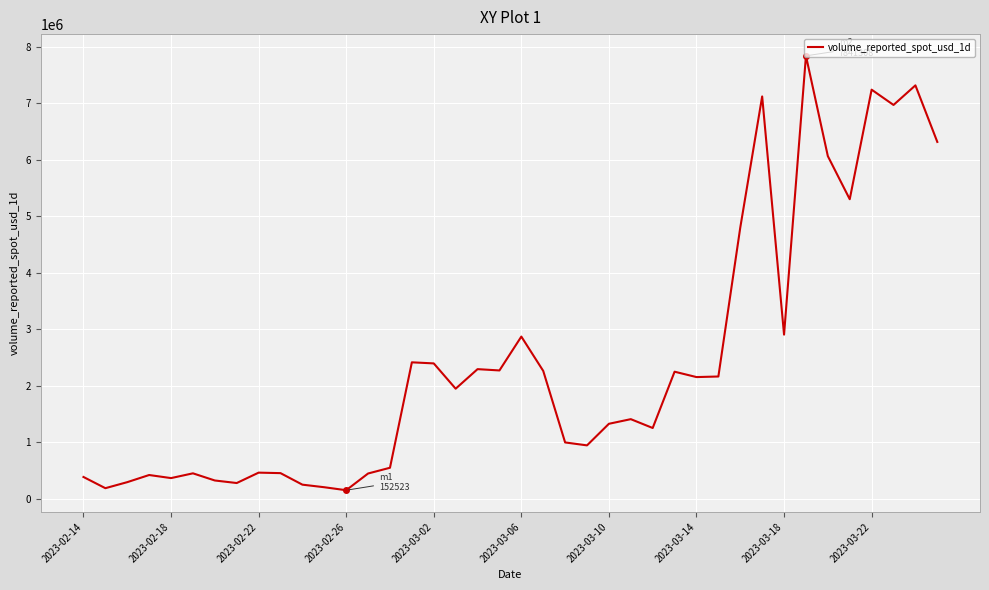

What is the greatest value displayed?

7841307.8